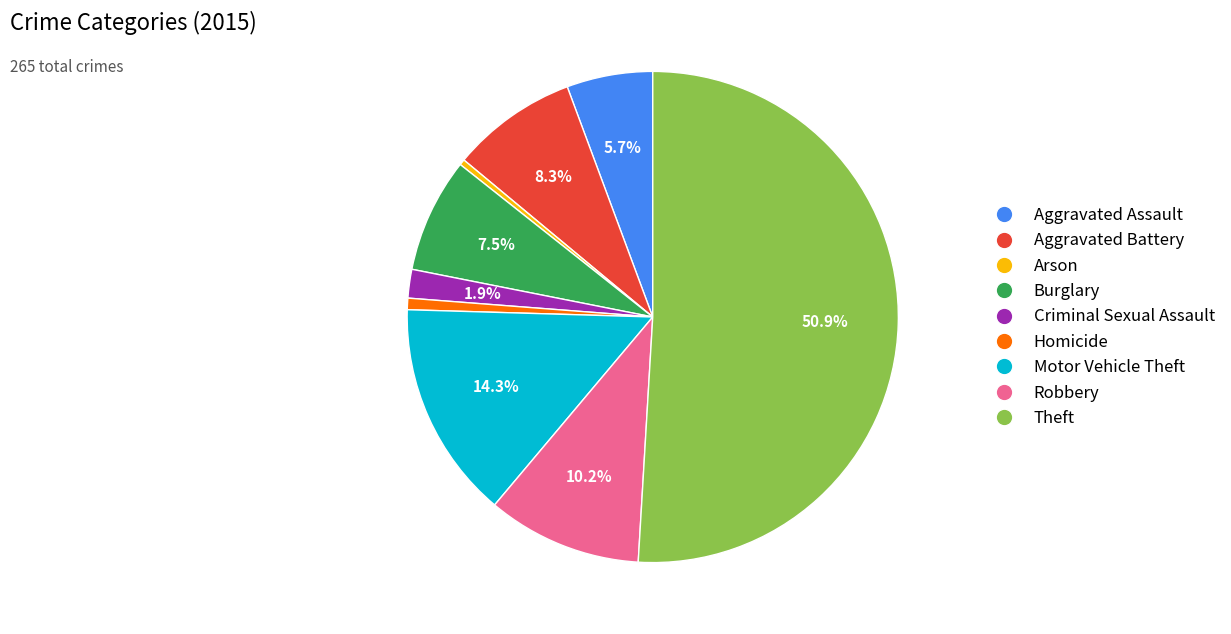

How many segments does this pie chart have?

9